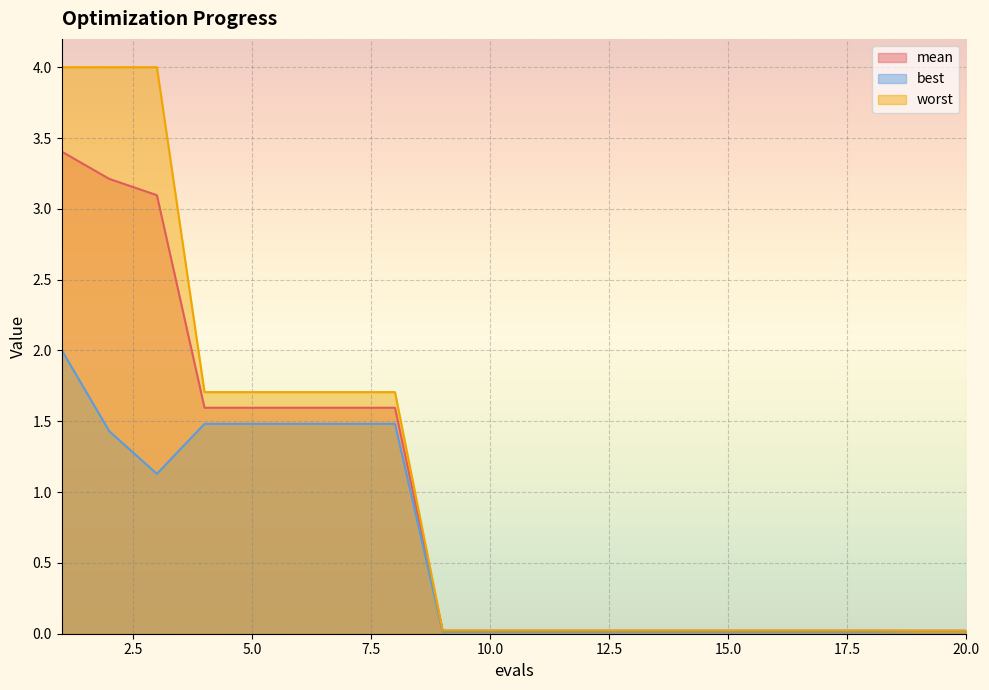

At how many categories does at least one series exceed 2?

3